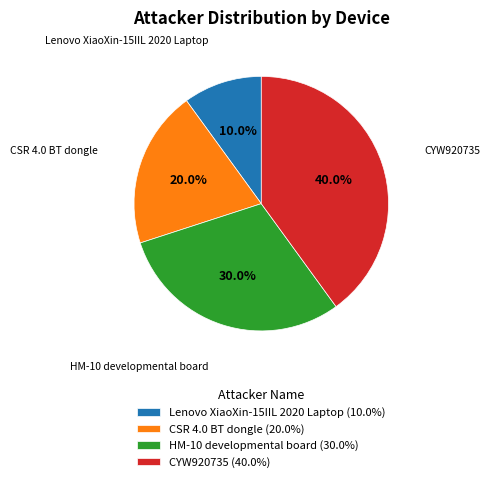

To the nearest percent, what percentage of the pie is HM-10 developmental board?

30%